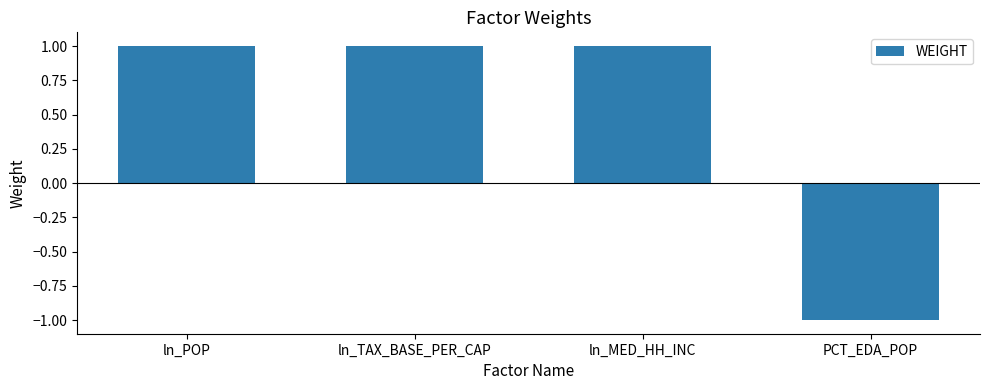

What is the value of the 3rd bar from the left?

1